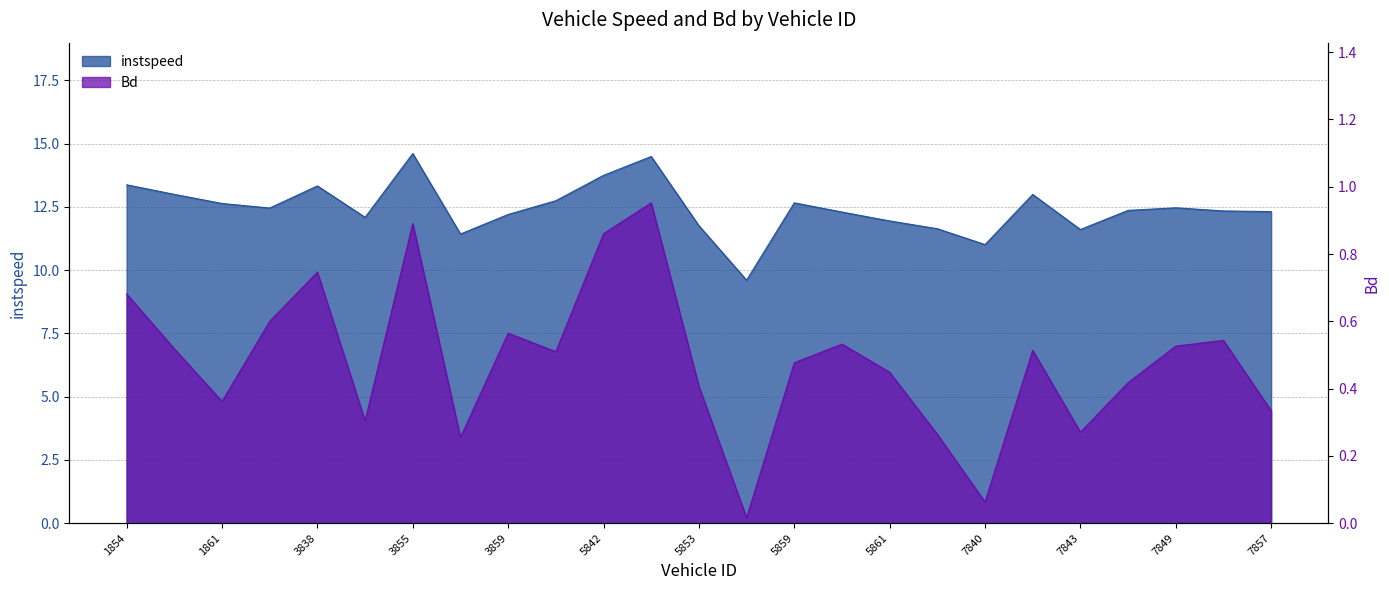

Rank the categories by Bd value from lowest to highest.

5857, 7840, 3858, 7839, 7843, 3846, 7857, 1861, 5853, 7844, 5861, 5859, 3862, 7841, 1856, 7849, 5860, 7855, 3859, 1864, 1854, 3838, 5842, 3855, 5849